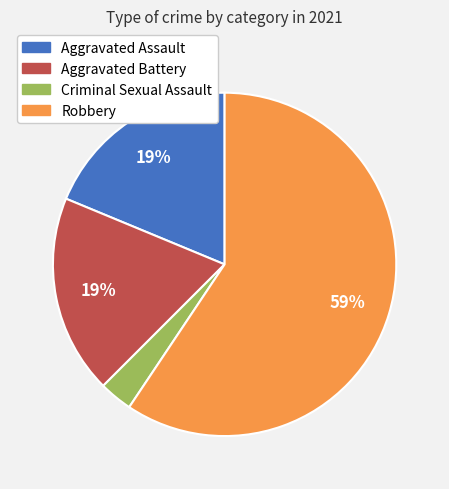

To the nearest percent, what is the average slice percentage?

25%